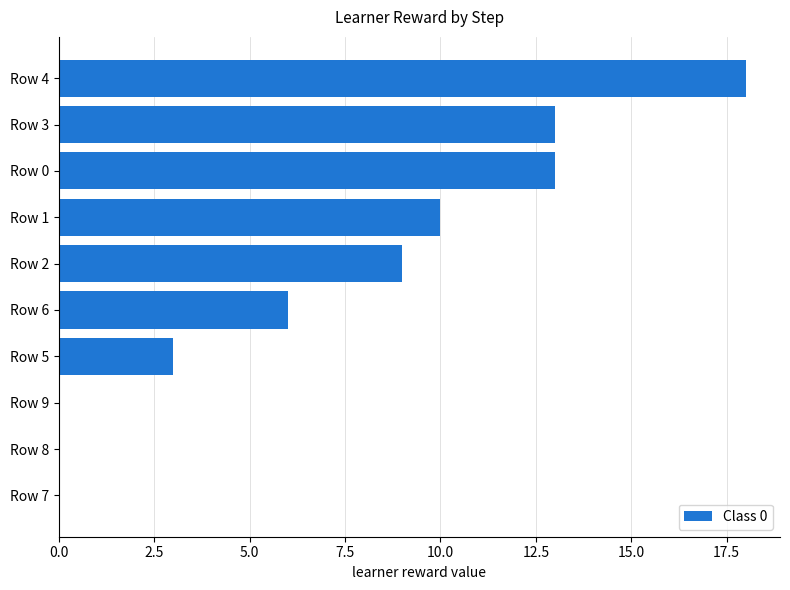

What is the sum of the values at Row 8 and Row 4?

18